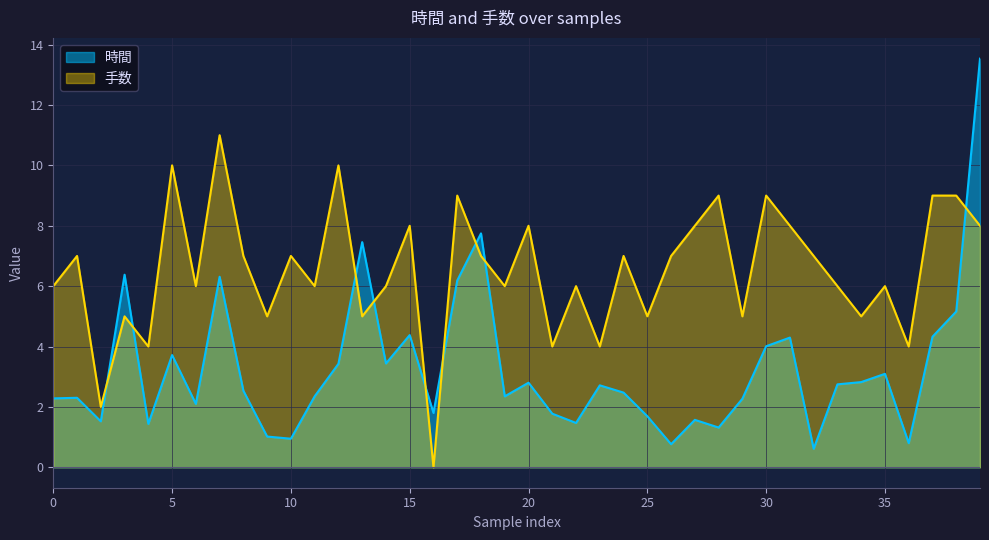

What is the label of the 29th point from the right?

11